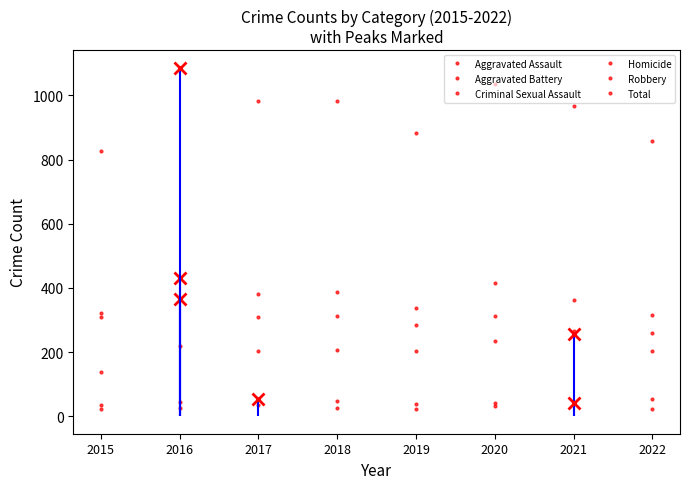

How many interior local peaks does the Aggravated Battery series have?

3